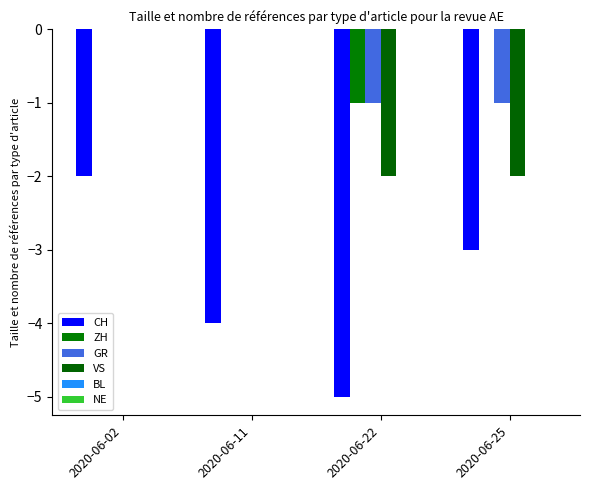

Which series changed the most between 2020-06-11 and 2020-06-25?

VS